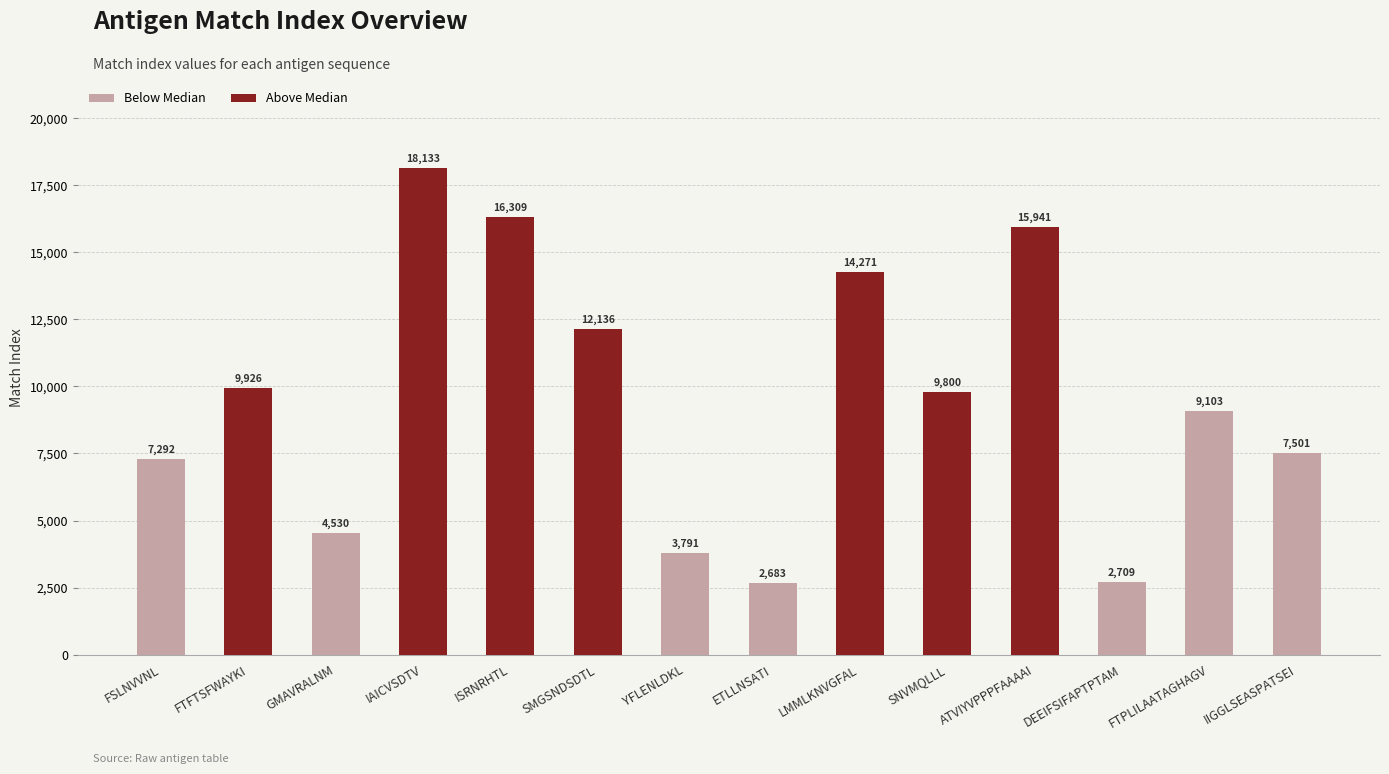

What is the maximum value shown in the chart?

18133